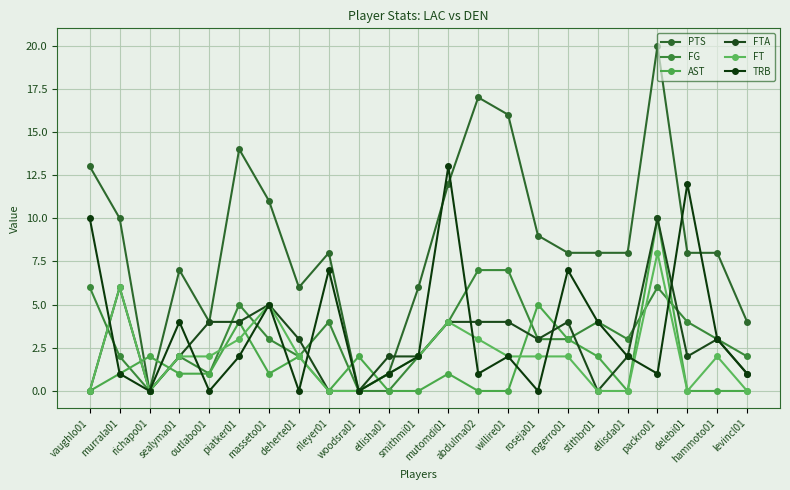

True or false: AST has a value of 1 at stithbr01.

False